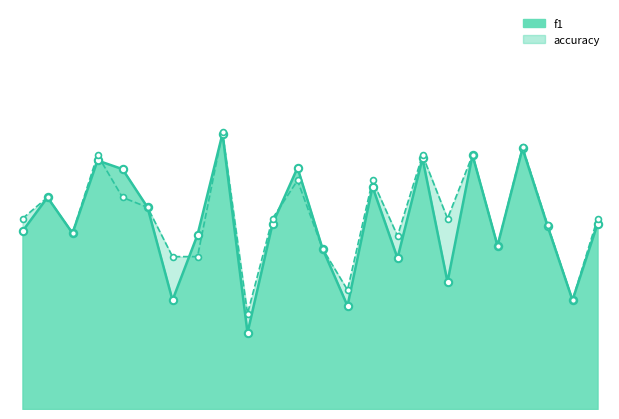

Which series has the largest Y range (max minus min)?

f1